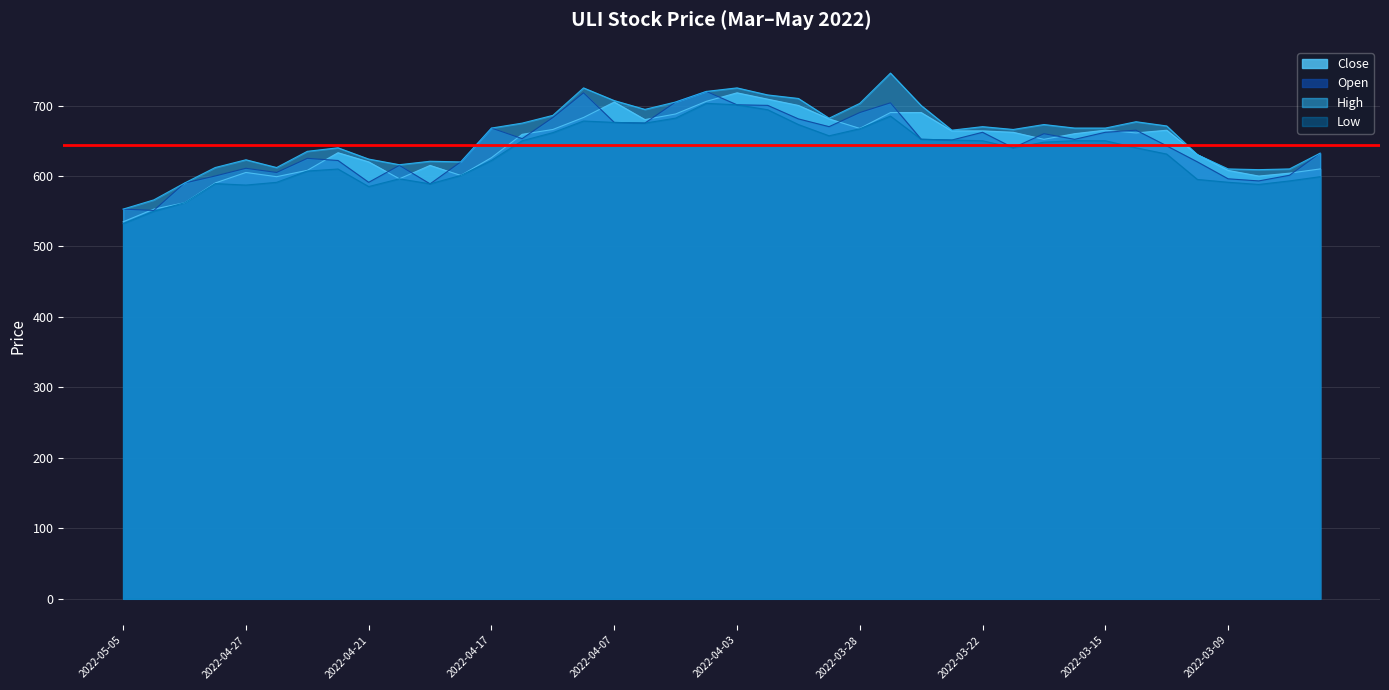

The Low series shows 879.0 at 2022-05-04. True or false?

False